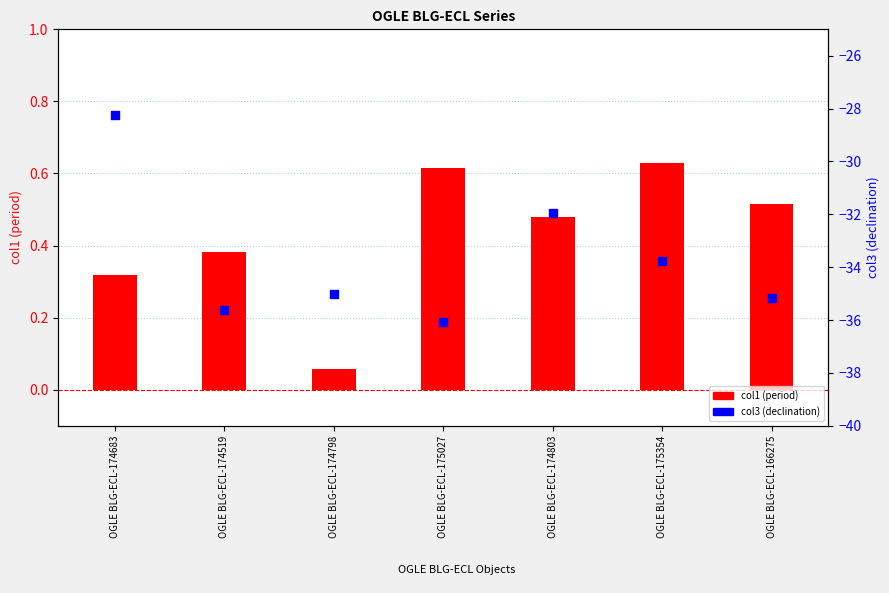

Which series reaches the maximum Y coordinate?

col1 (period)